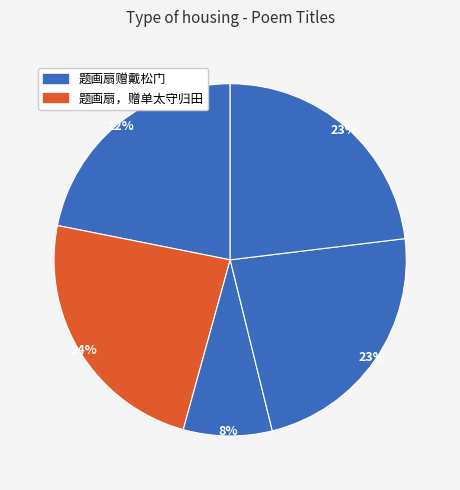

Count the number of slices in the pie.

5